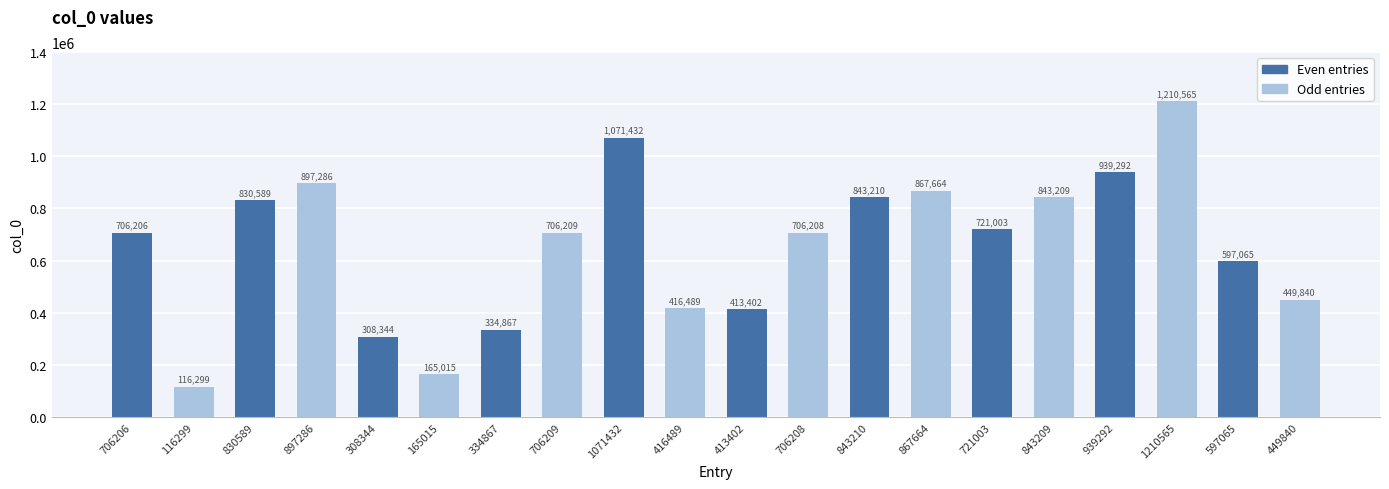

Reading right to left, what are all the values shown in this chart?

449840	597065	1210565	939292	843209	721003	867664	843210	706208	413402	416489	1071432	706209	334867	165015	308344	897286	830589	116299	706206